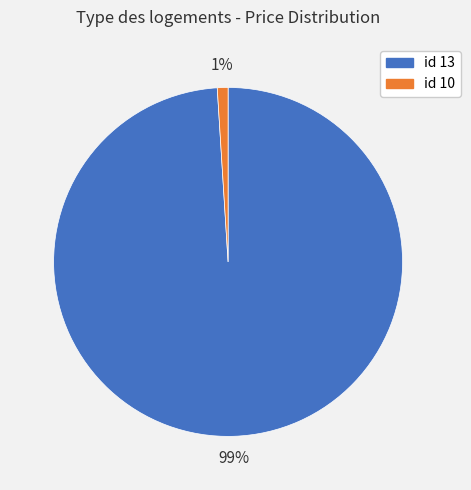

To the nearest percent, what is the average slice percentage?

50%